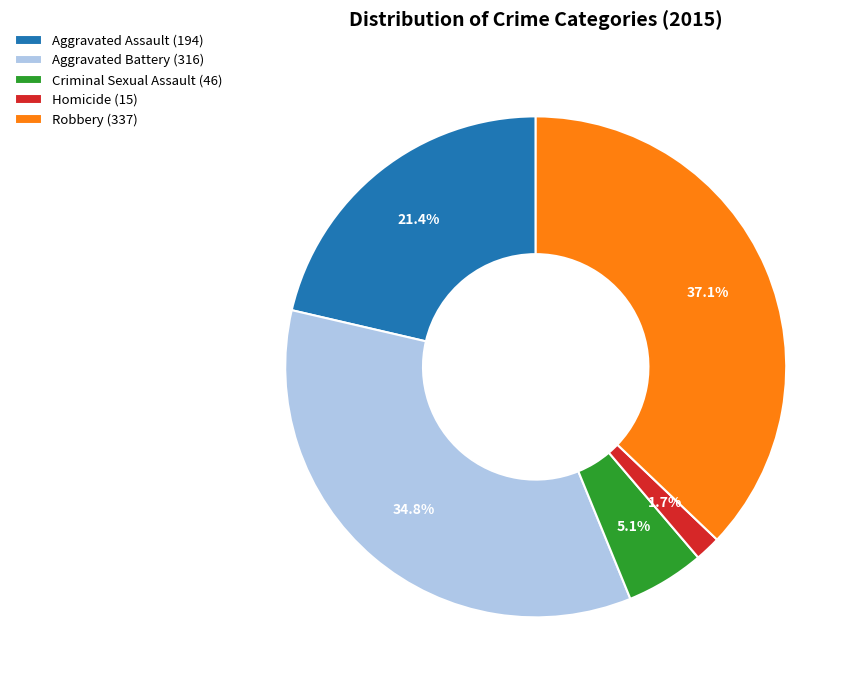

Is Robbery the majority of the pie?

No